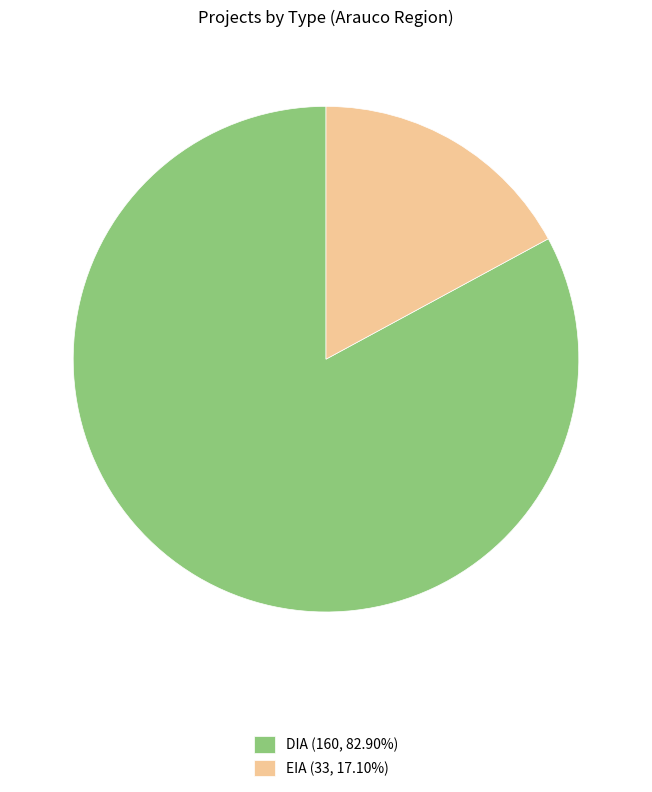

What is the ratio of the value at DIA (160, 82.90%) to the value at EIA (33, 17.10%)?

4.8